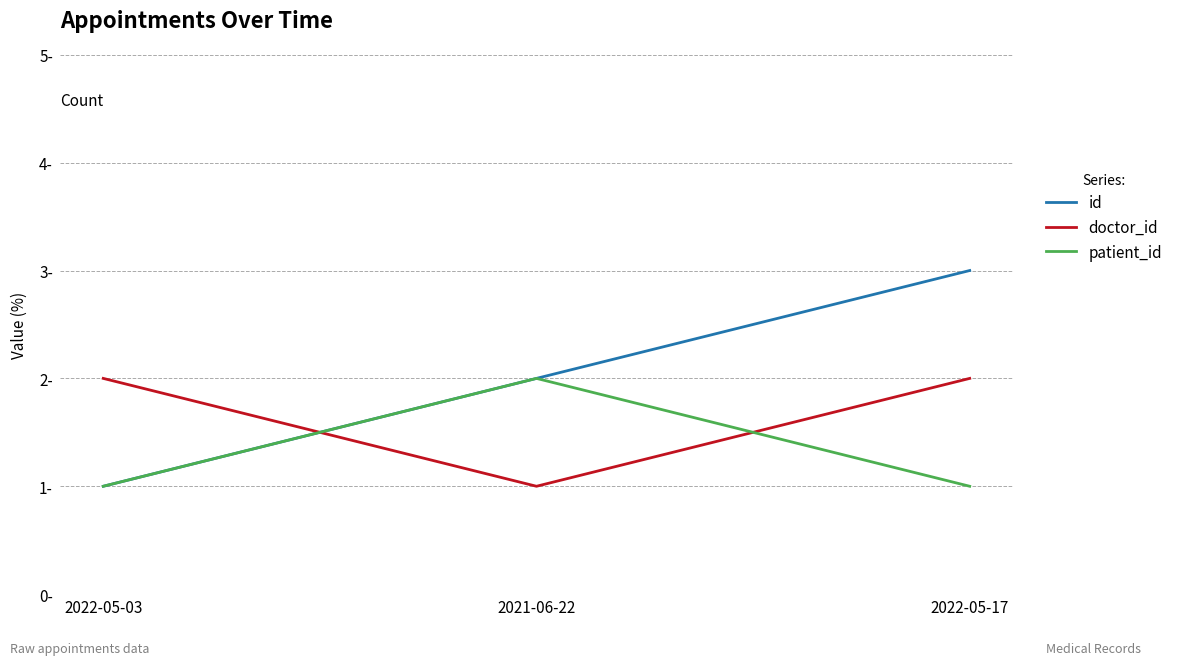

What position from the right is 2022-05-03?

3